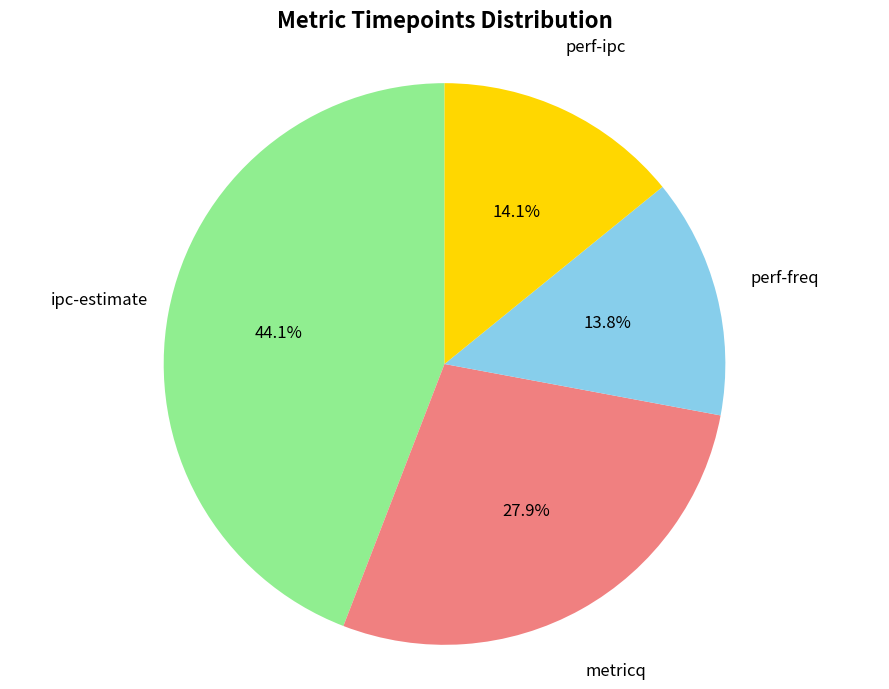

Is there any slice that represents more than half of the pie?

No